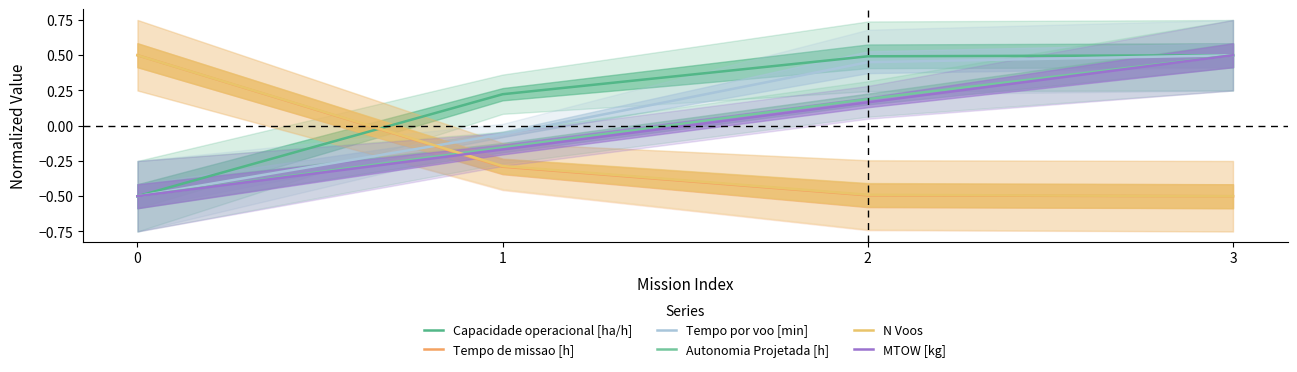

Which series has the largest range (max minus min)?

Capacidade operacional [ha/h]